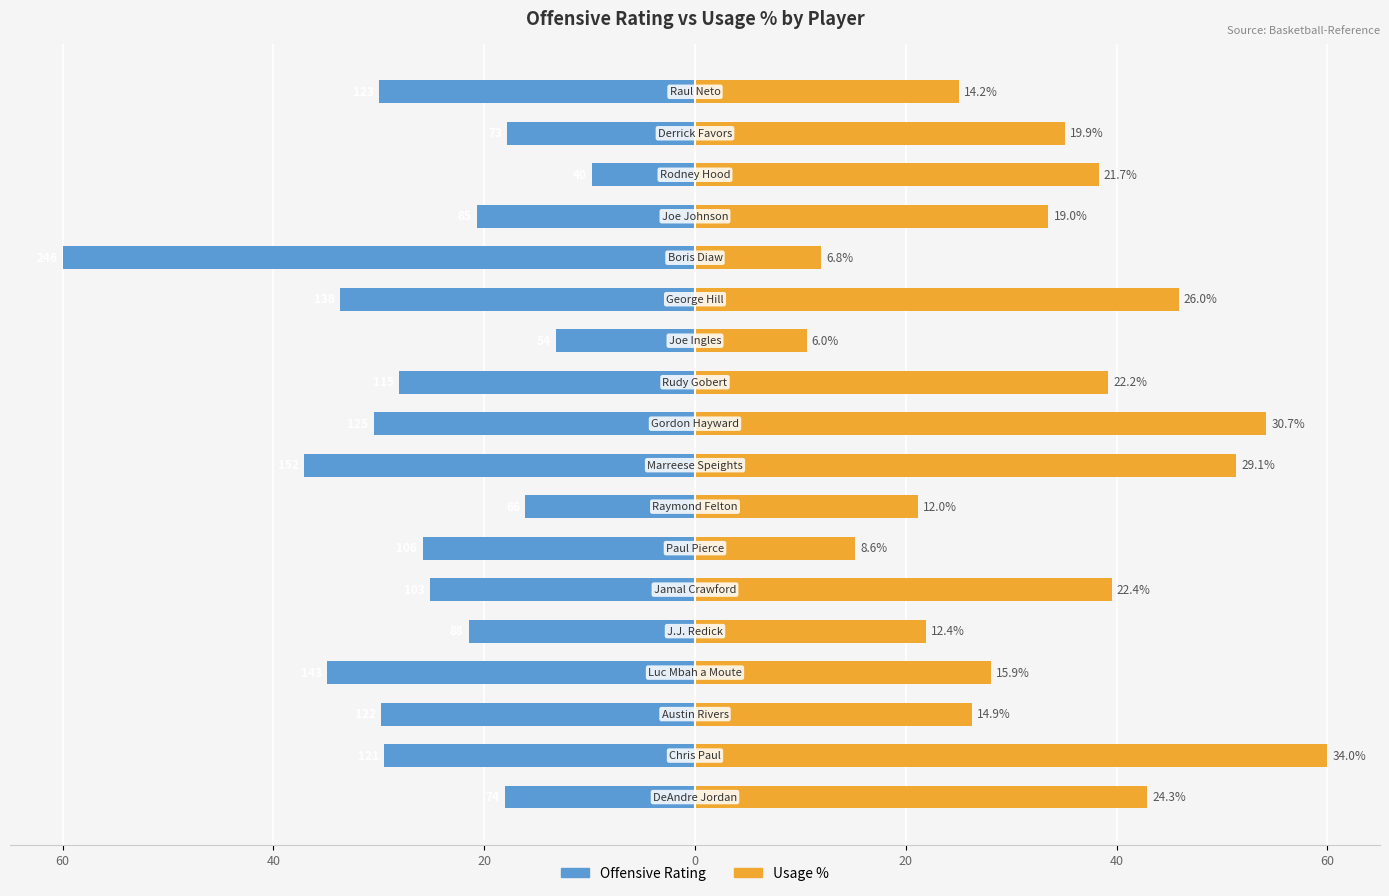

Reading left to right, extract all data points from this chart.

Offensive Rating: -18.0	-29.5	-29.8	-34.9	-21.5	-25.1	-25.9	-16.1	-37.1	-30.5	-28.0	-13.2	-33.7	-60.0	-20.7	-9.8	-17.8	-30.0
Usage %: 42.9	60.0	26.3	28.1	21.9	39.5	15.2	21.2	51.4	54.2	39.2	10.6	45.9	12.0	33.5	38.3	35.1	25.1